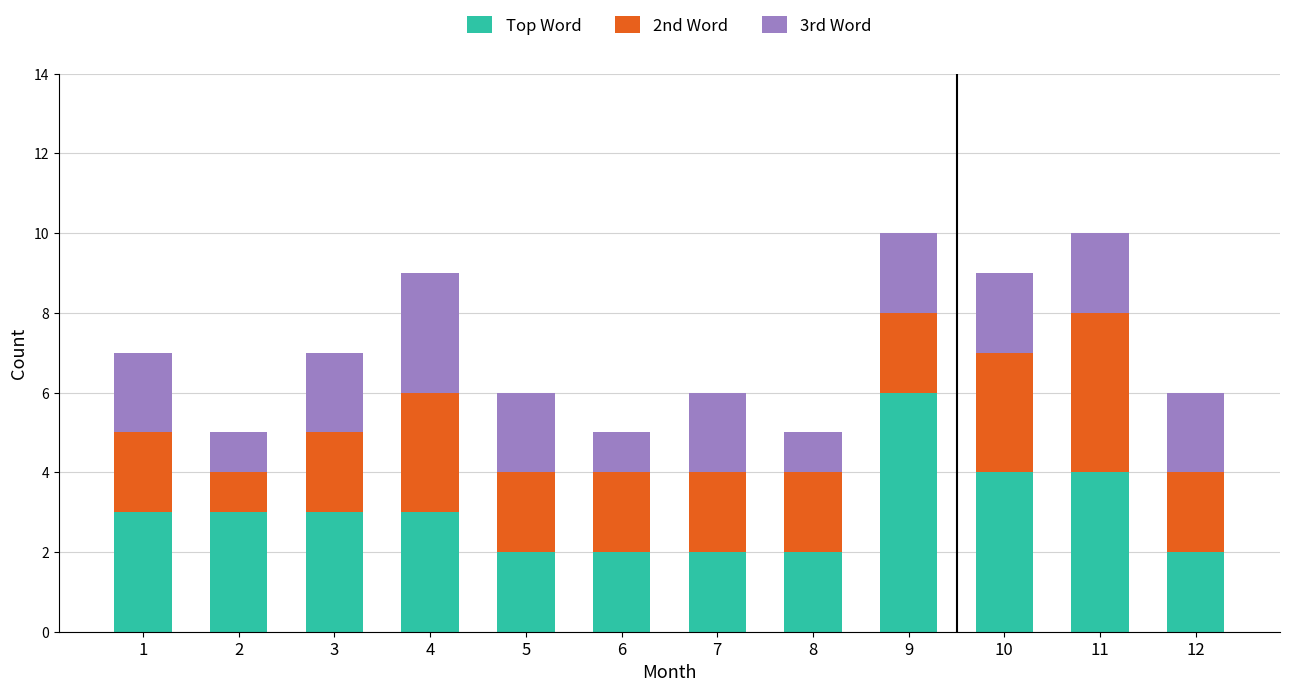

What is the sum of all Top Word values?

36